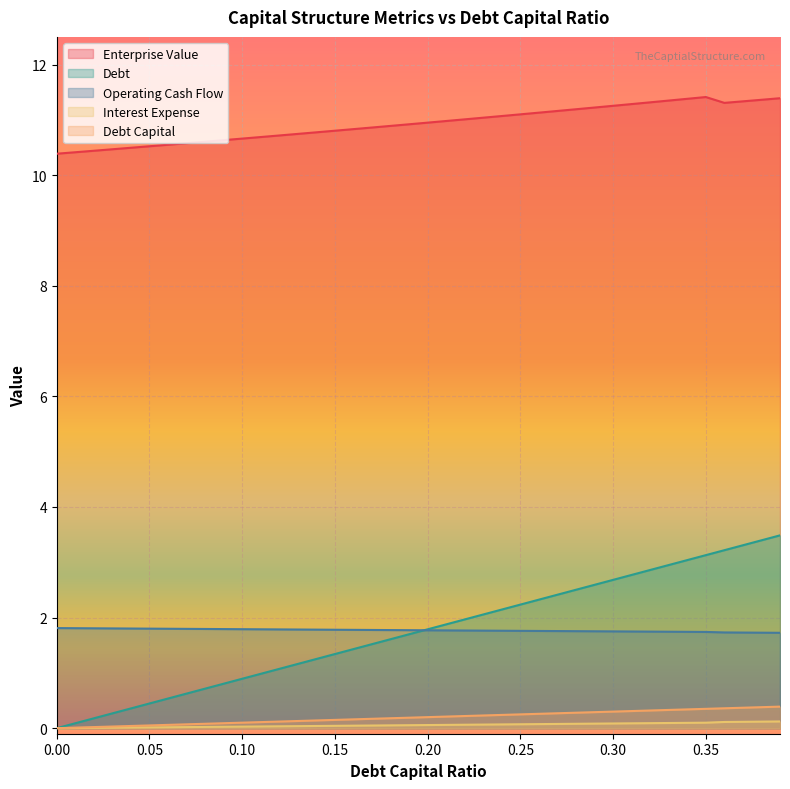

Which category has the highest value in the interest_expense series?

0.39